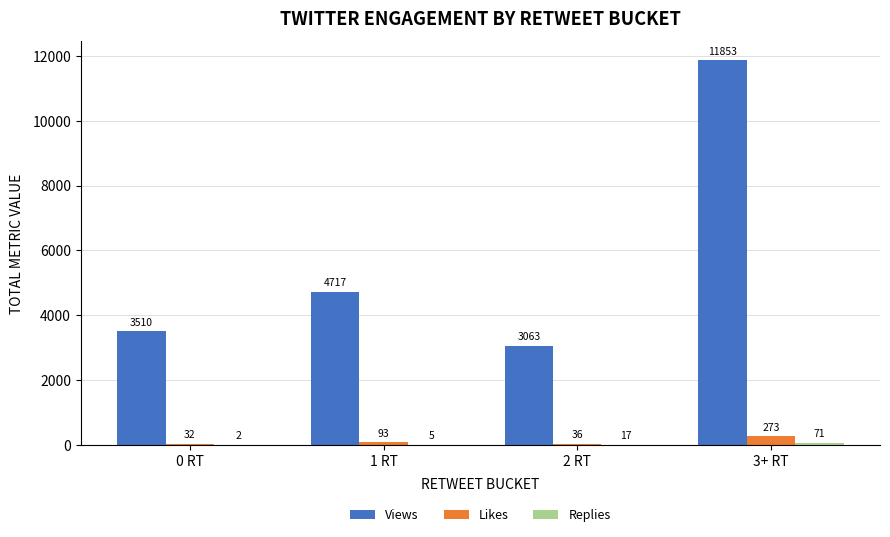

The value of Likes at 0 RT is 32. True or false?

True